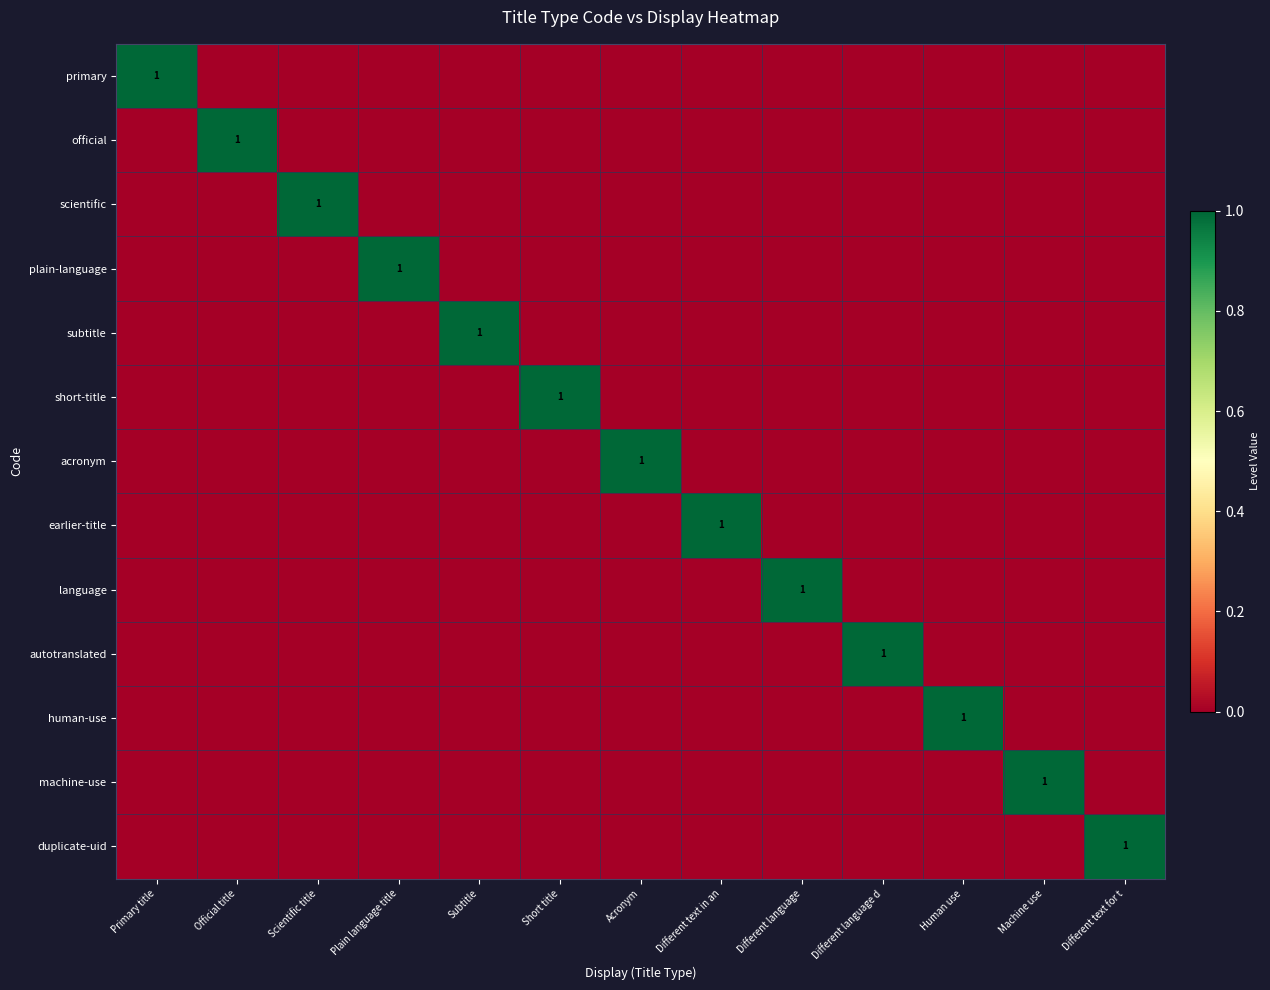

The value of subtitle at Subtitle is 2. True or false?

False